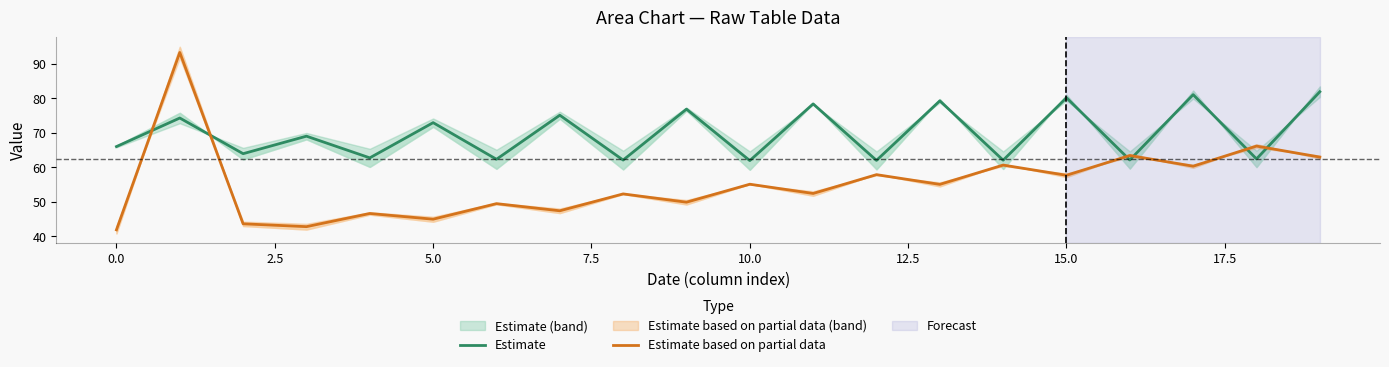

Between 11 and 2.5, which is larger?

11